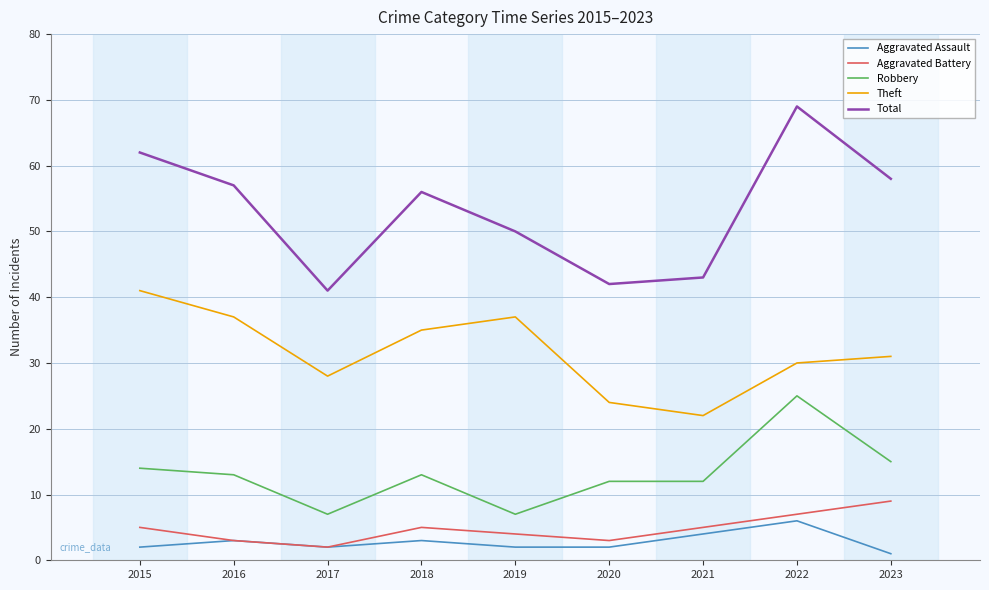

The value of Total at 2020 is 42. True or false?

True